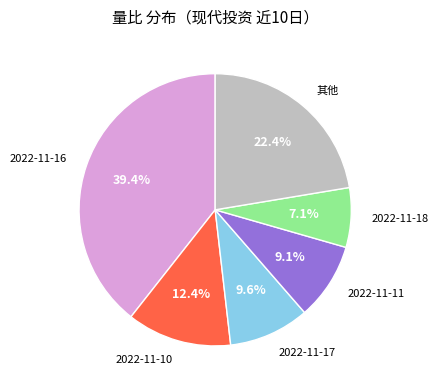

The 2022-11-17 slice represents 10% of the pie. True or false?

True